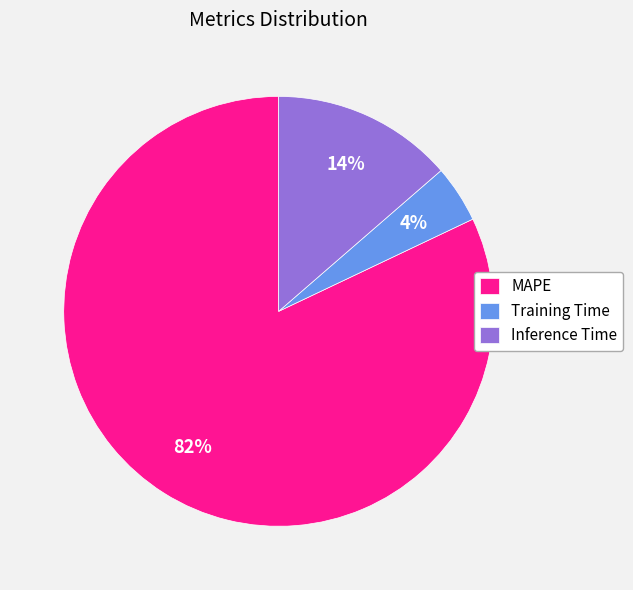

Which category has the biggest portion of the pie?

MAPE